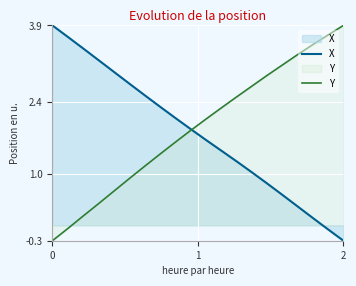

The X series shows 2.7 at 9. True or false?

False